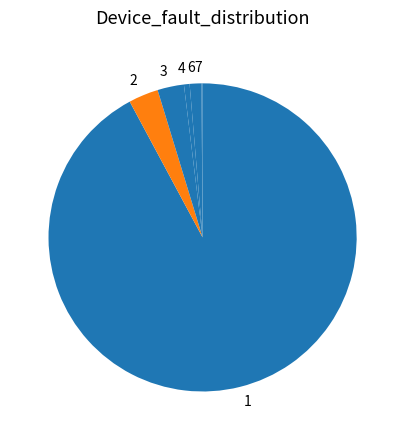

Does 1 represent more than half of the total?

Yes